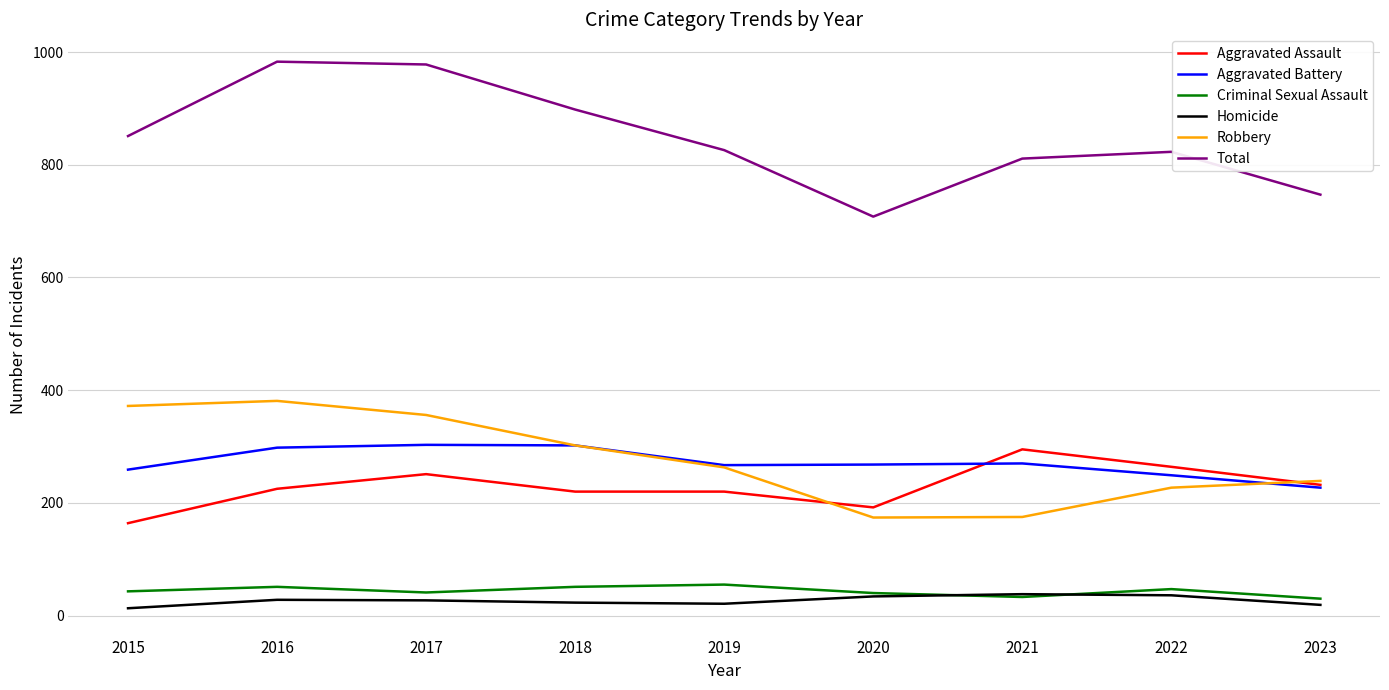

At which label does Total reach its minimum?

2020